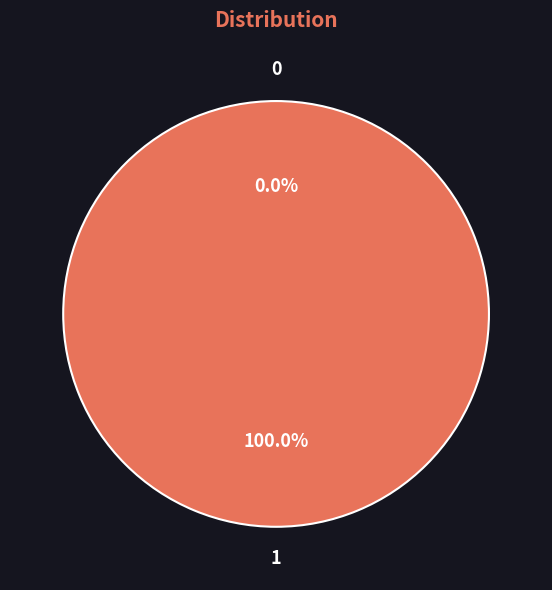

Is there any slice that represents more than half of the pie?

Yes